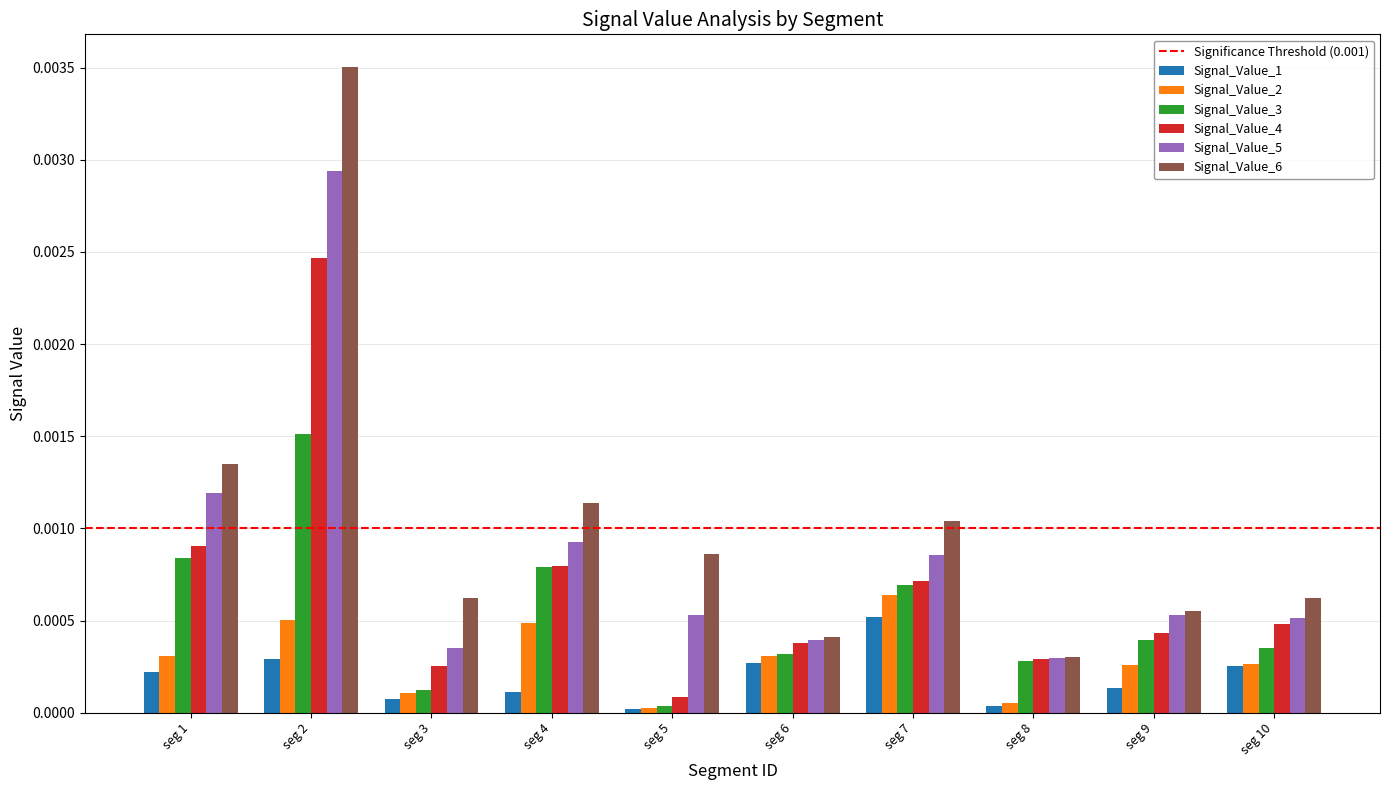

The Signal_Value_1 series shows 0.0 at seg 10. True or false?

True